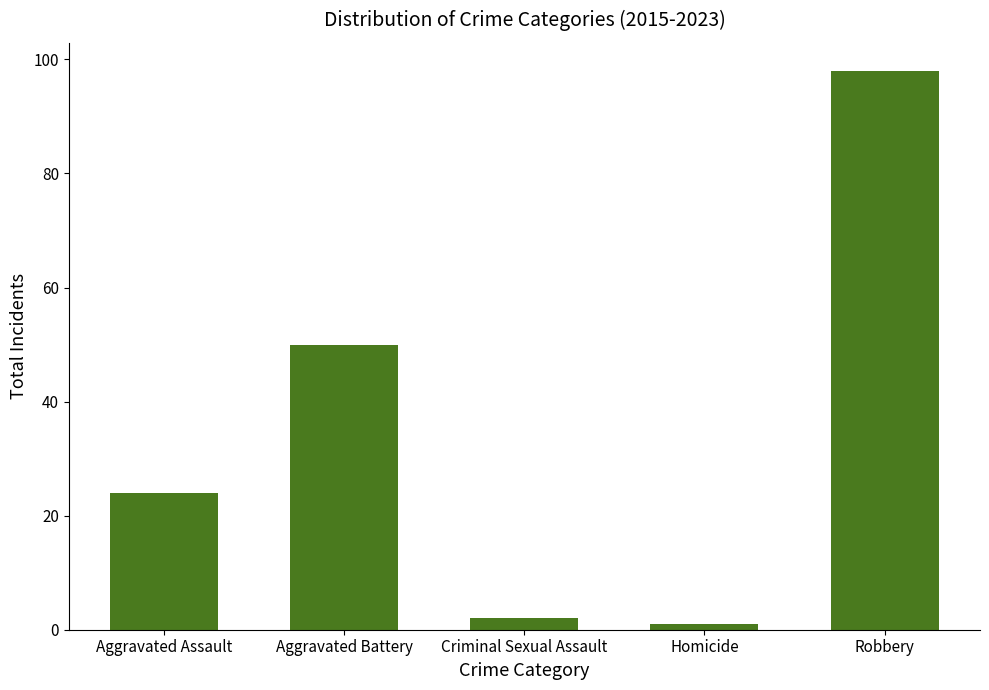

Approximately how many times larger is the value at Criminal Sexual Assault compared to Aggravated Assault?

0.1